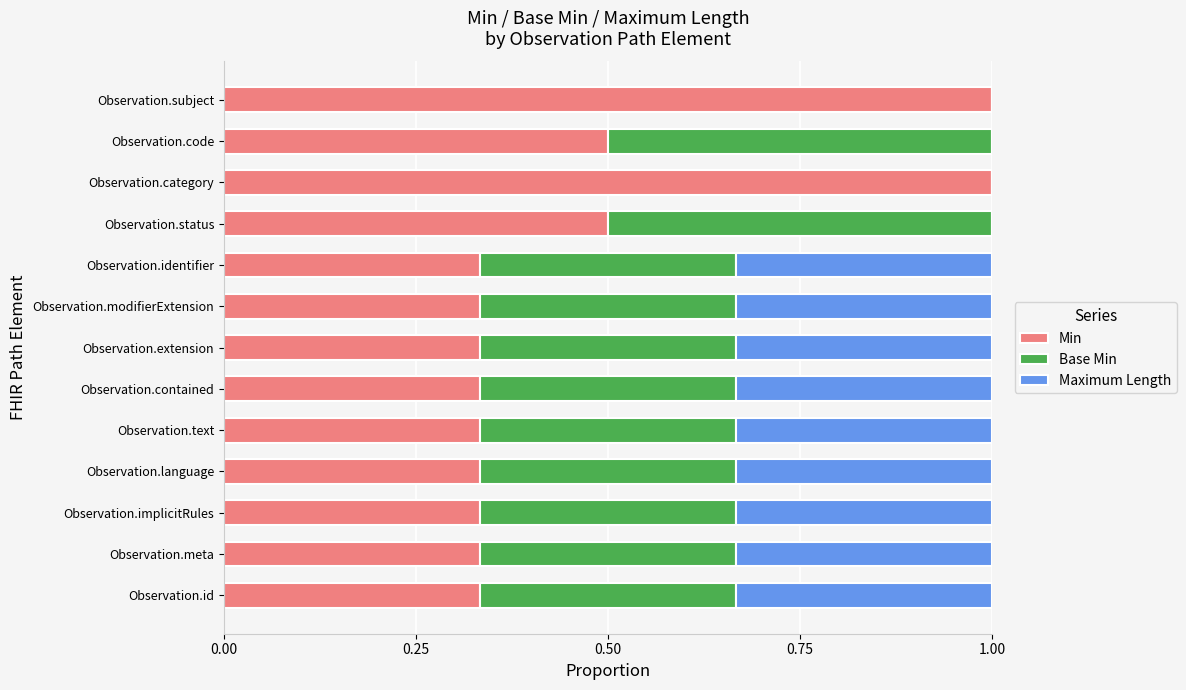

The value of Min at Observation.identifier is 0.6. True or false?

False